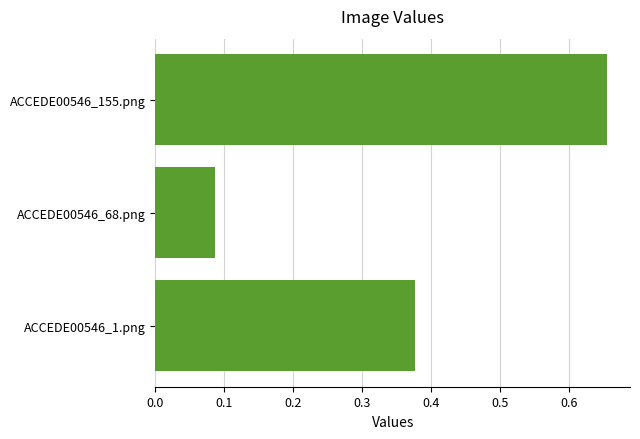

List the labels in order of value, largest first.

ACCEDE00546_155.png, ACCEDE00546_1.png, ACCEDE00546_68.png